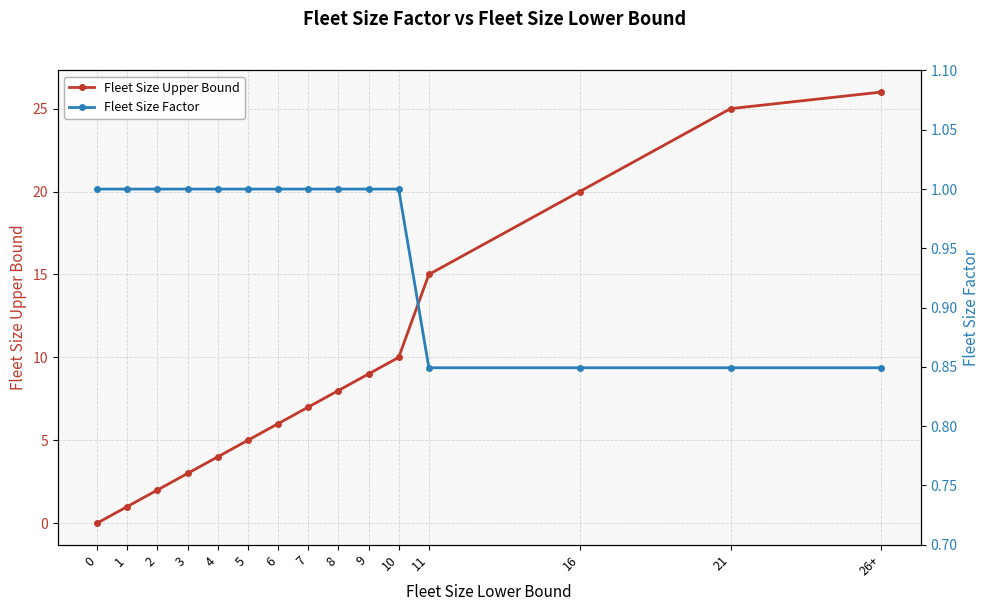

True or false: Fleet Size Upper Bound and Fleet Size Factor intersect in this chart.

False